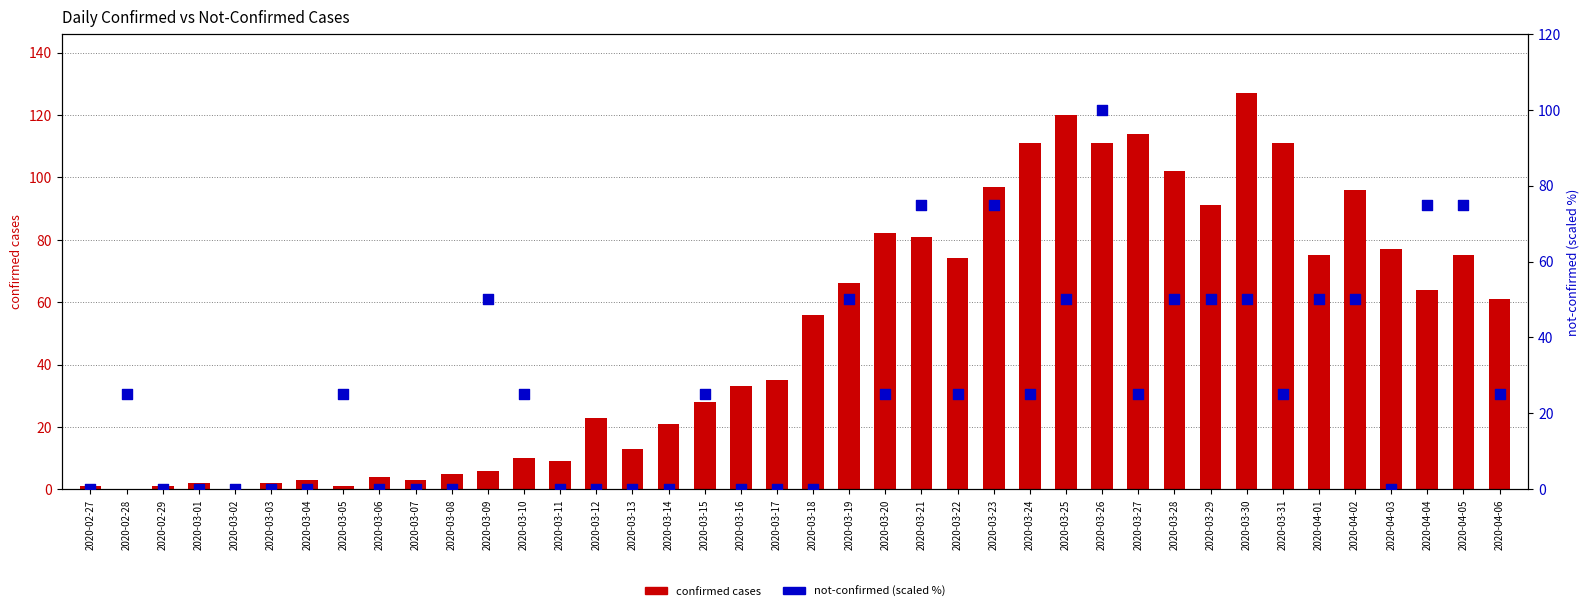

At which category is the sum across all series the highest?

2020-03-26